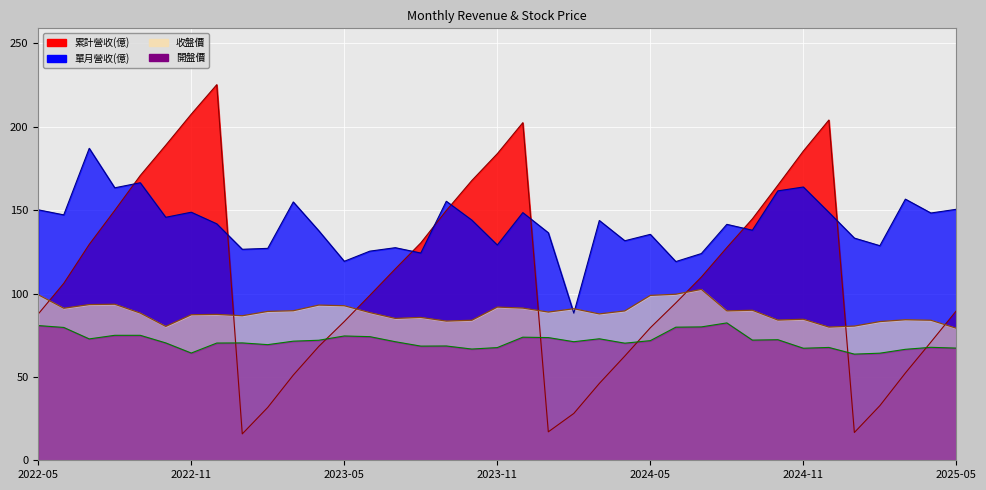

True or false: 單月營收(億) and 收盤價 cross at least once.

True